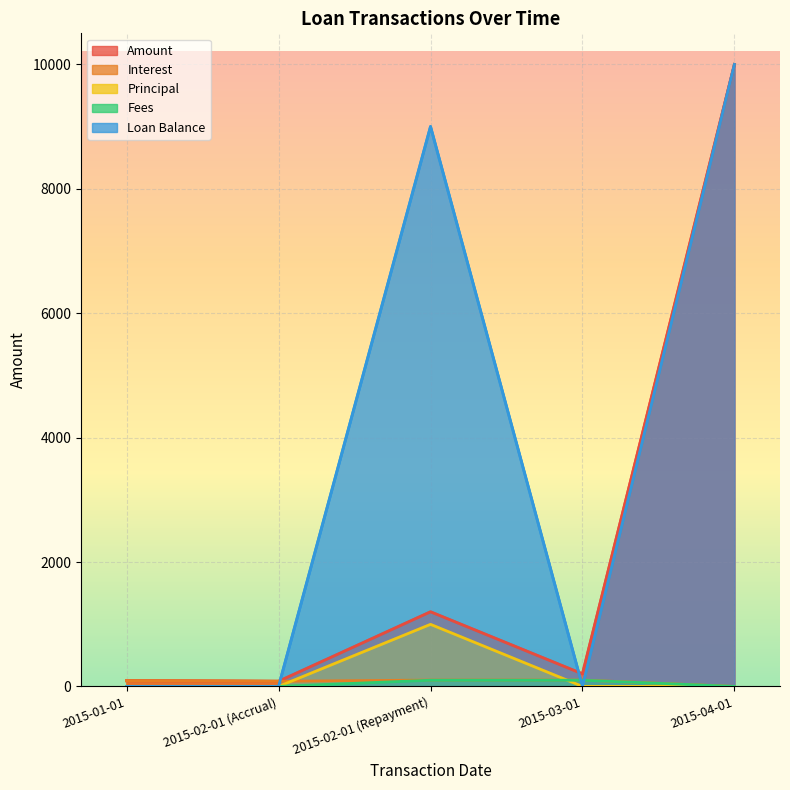

What is the label of the 5th point from the right?

2015-01-01